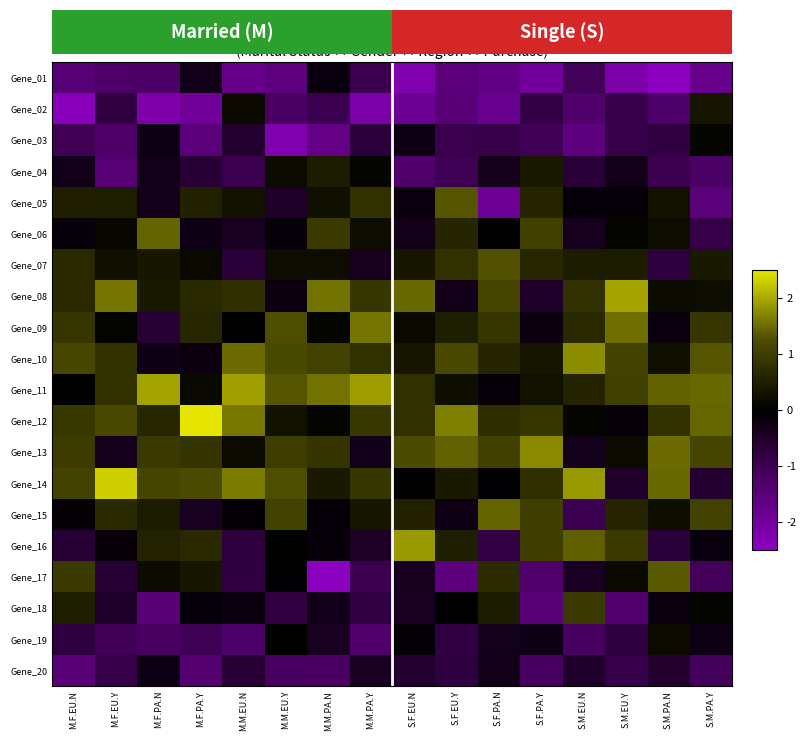

At S.F.EU.Y, list the series in order from smallest to largest.

Gene_17, Gene_01, Gene_02, Gene_04, Gene_03, Gene_19, Gene_20, Gene_08, Gene_15, Gene_18, Gene_11, Gene_14, Gene_16, Gene_09, Gene_06, Gene_07, Gene_10, Gene_05, Gene_13, Gene_12